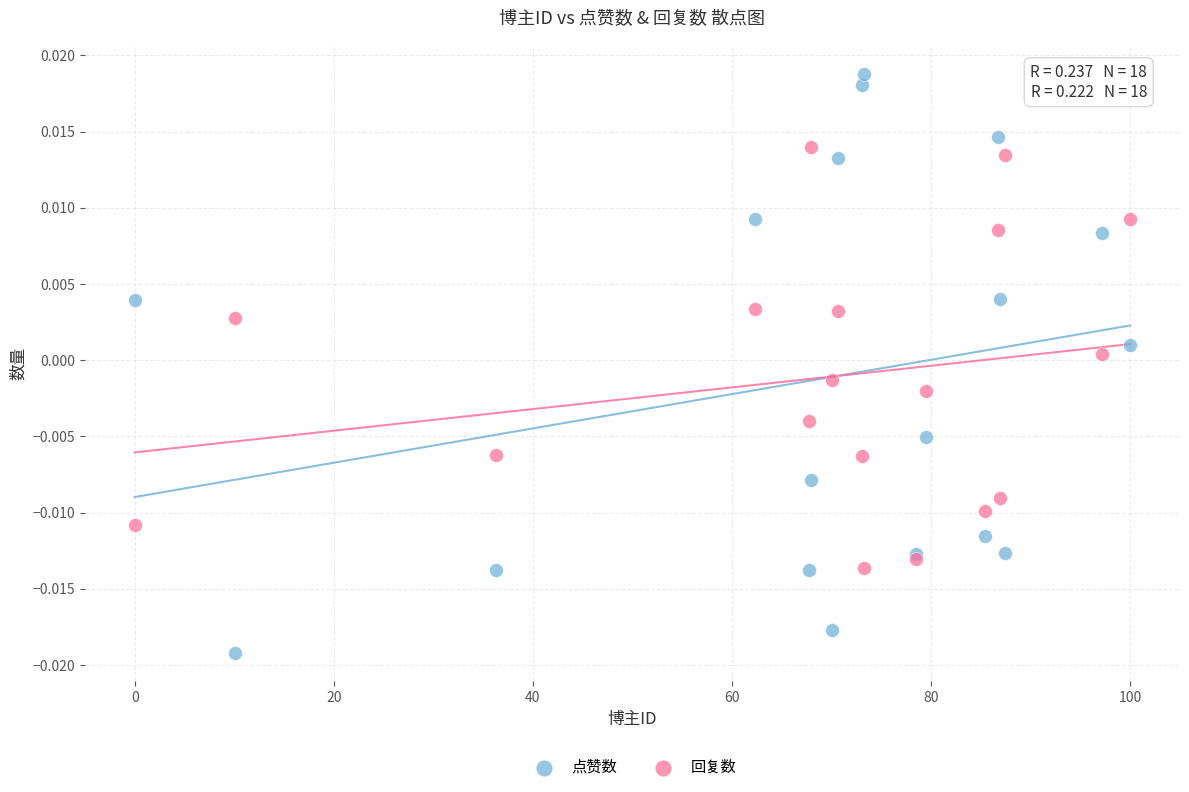

Which series reaches the minimum Y coordinate?

点赞数